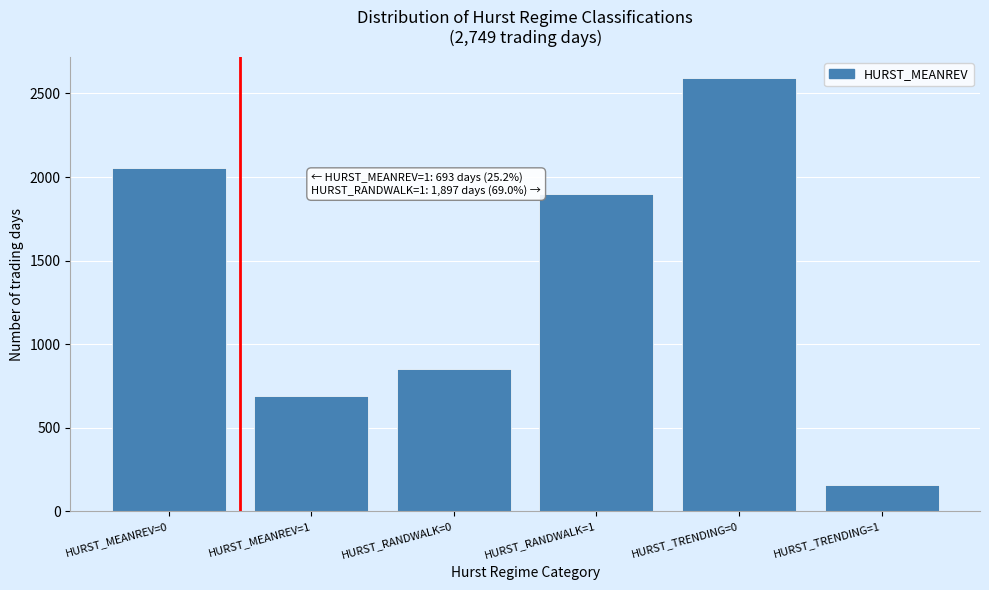

Reading left to right, transcribe all the data shown in this chart.

2056	693	852	1897	2590	159